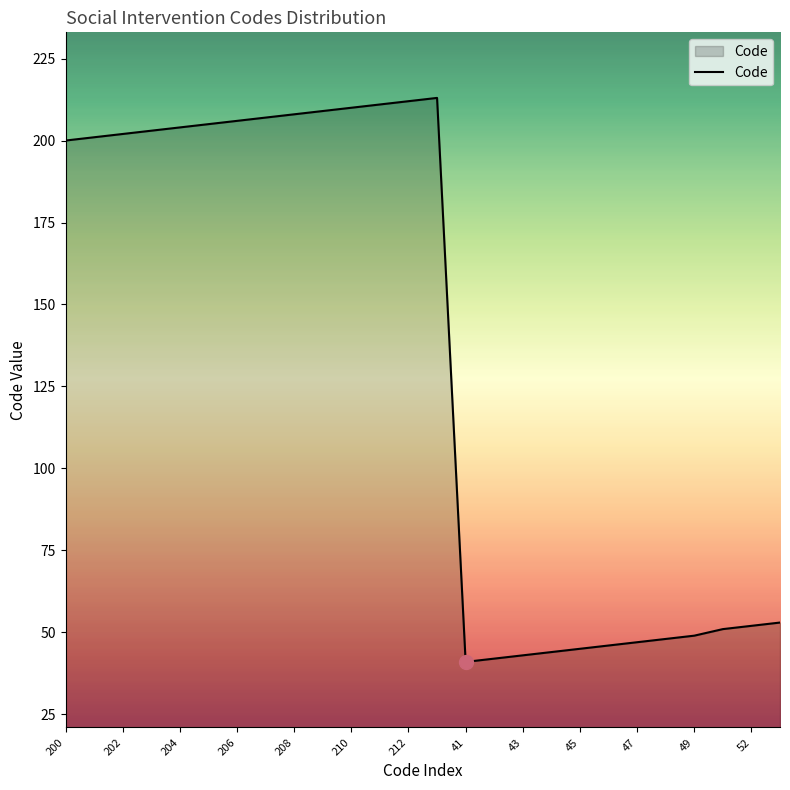

What is the smallest value displayed?

41